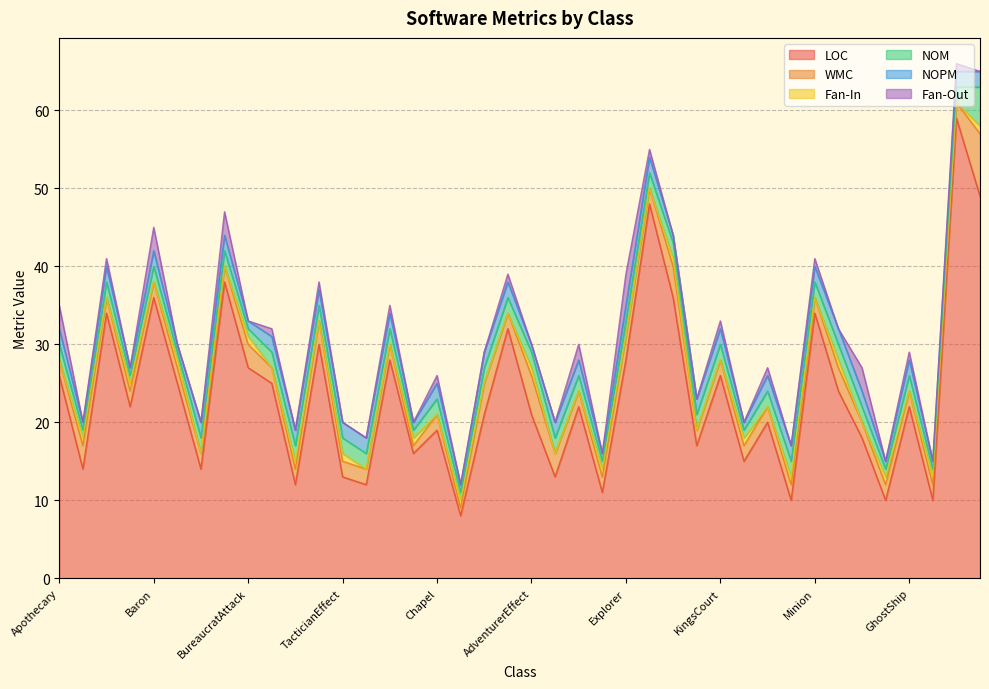

Rank the series by their maximum value, from lowest to highest.

Fan-In, NOPM, Fan-Out, NOM, WMC, LOC